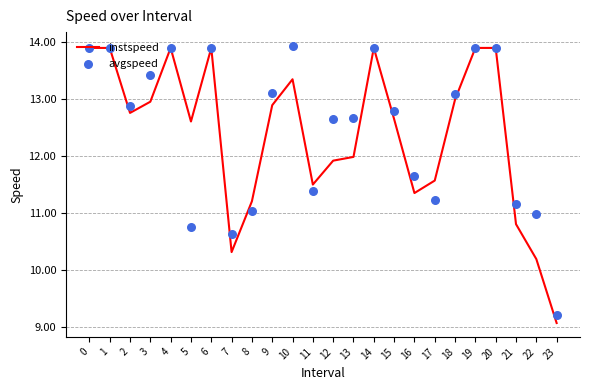

Which series contains the highest Y value?

avgspeed